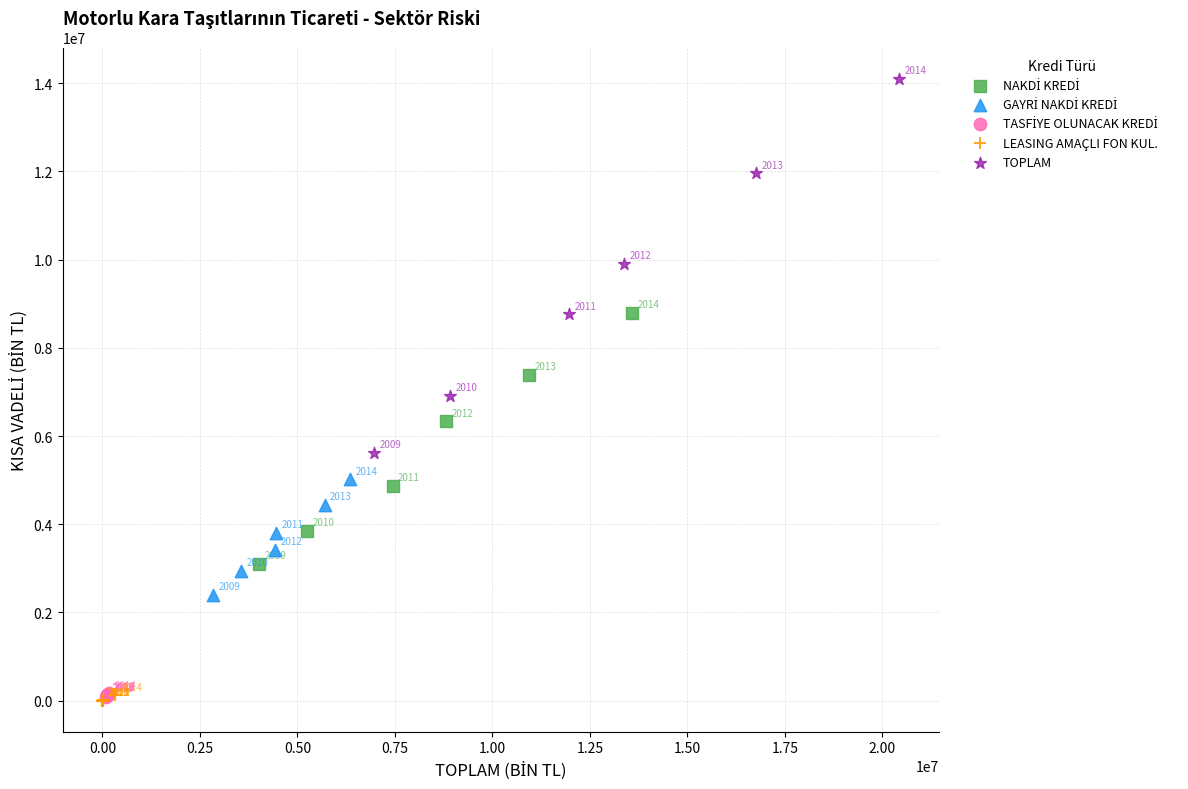

Which series contains the highest Y value?

TOPLAM